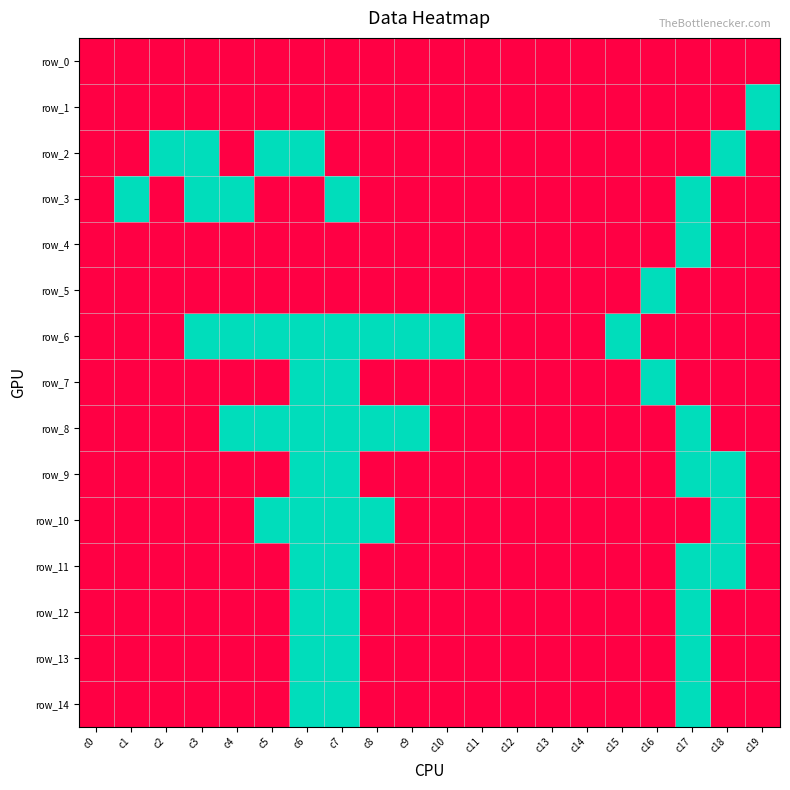

How many row_9 values are between 0 and 1?

20